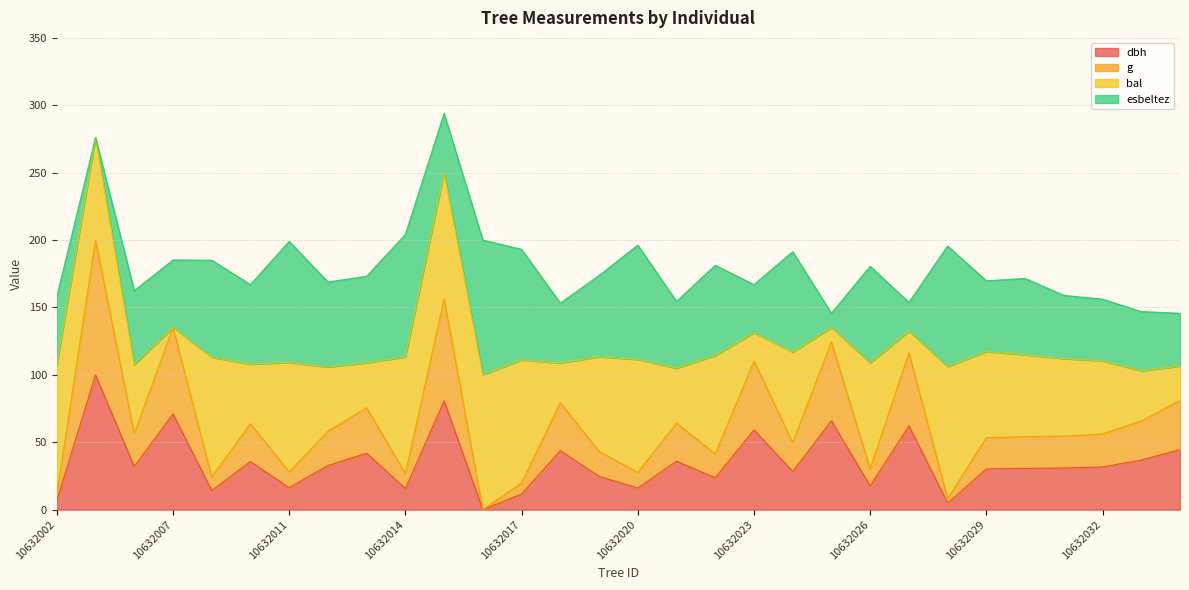

Where is the first local maximum for g?

10632004